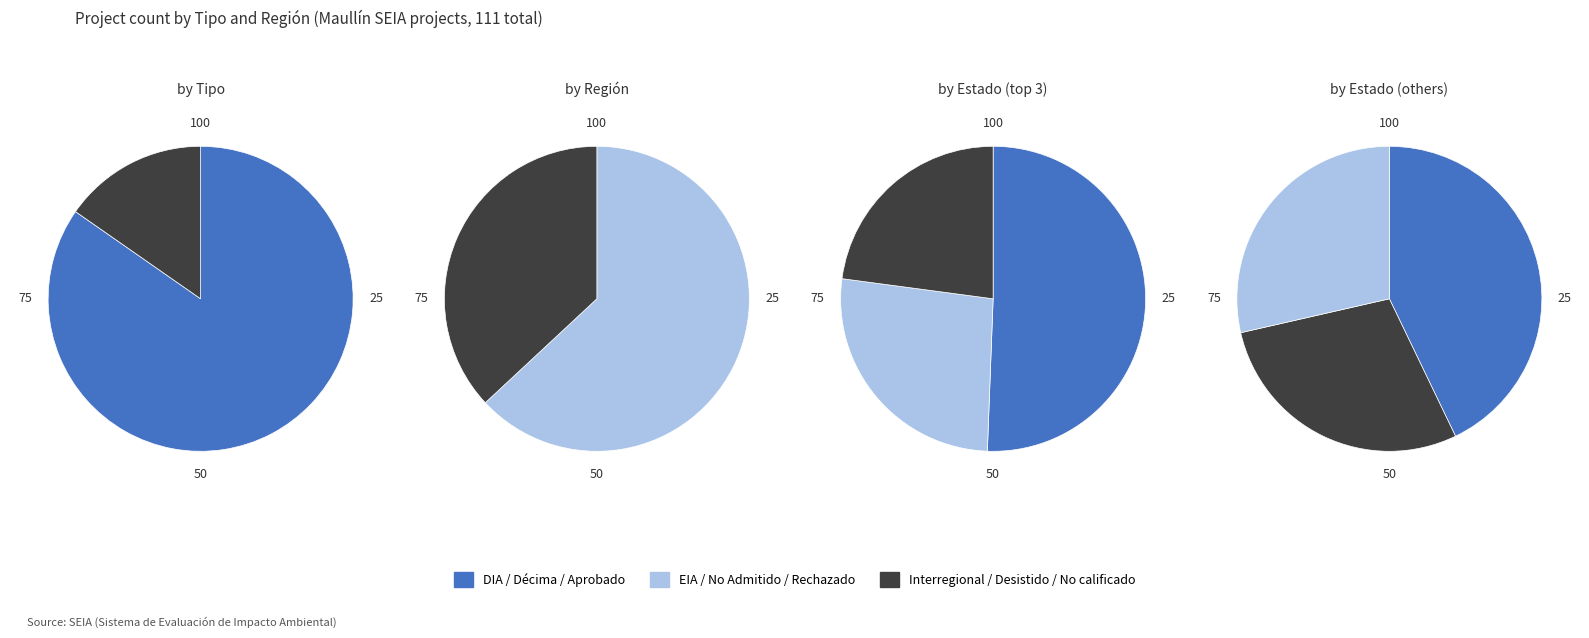

Which category has the biggest portion of the pie?

DIA